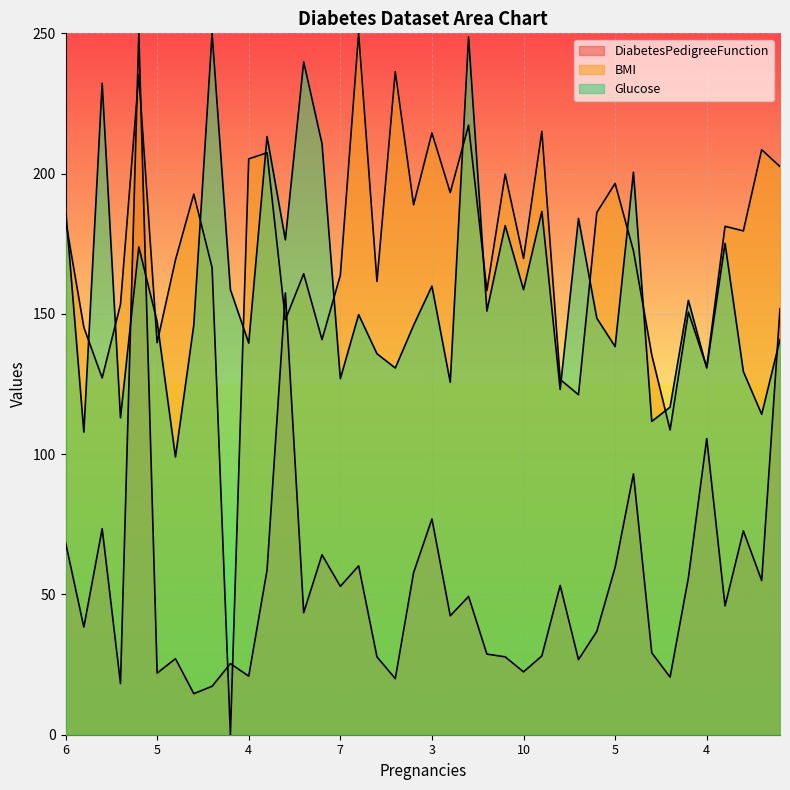

At which category does DiabetesPedigreeFunction reach its first local valley?

1